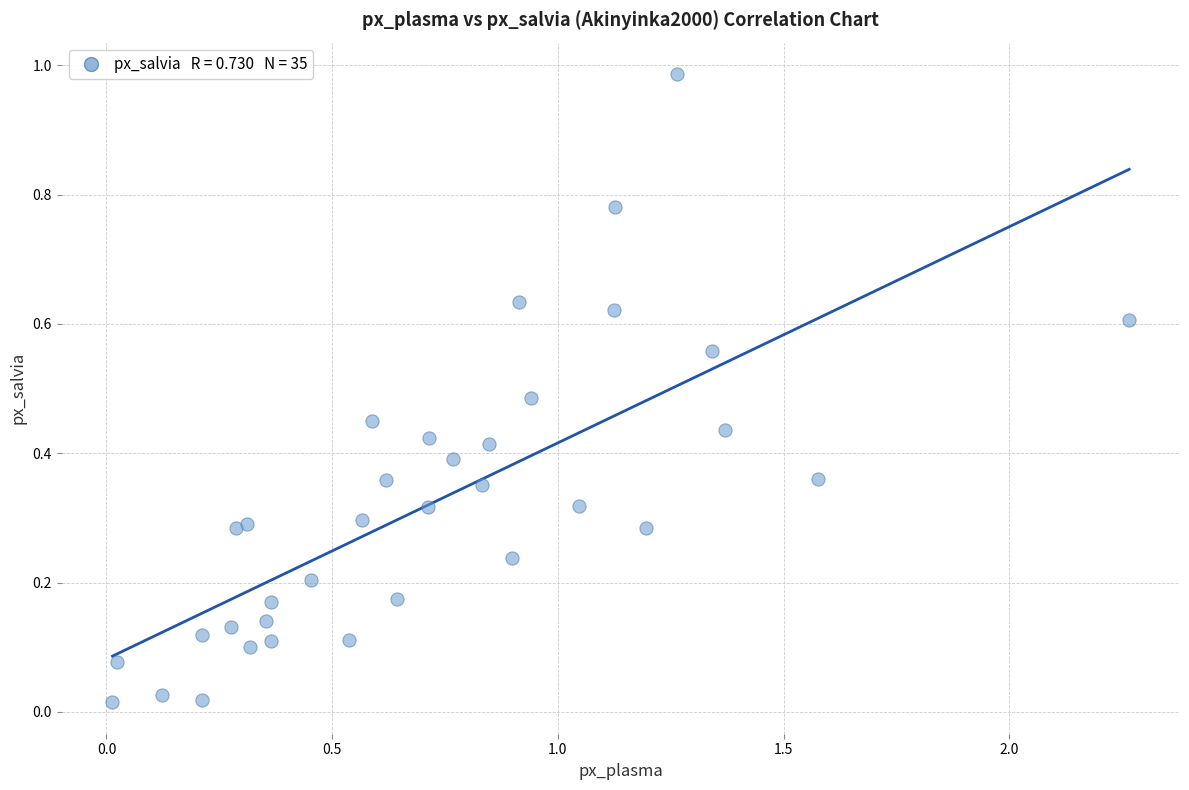

What is the range of X values (max minus min)?

2.3